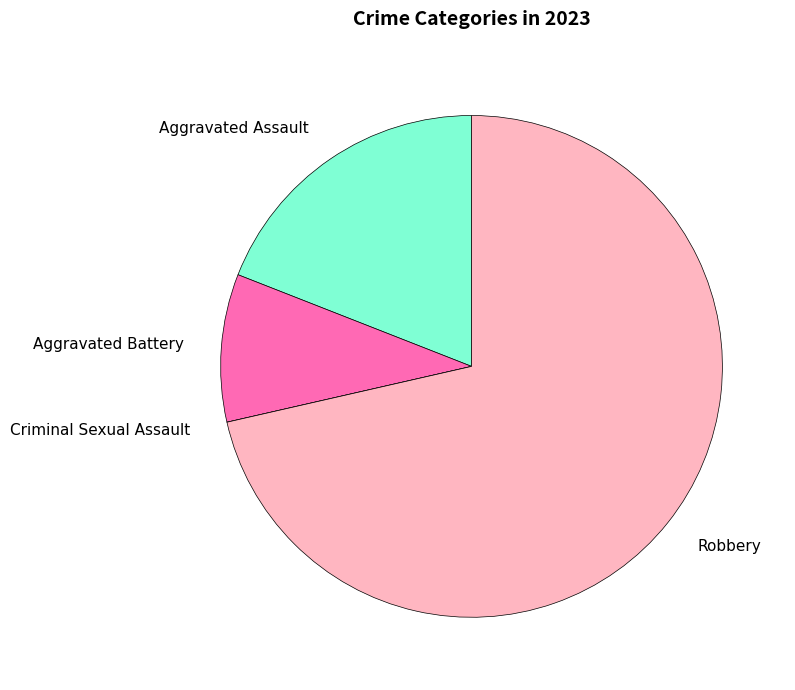

What is the largest slice in the pie chart?

Robbery